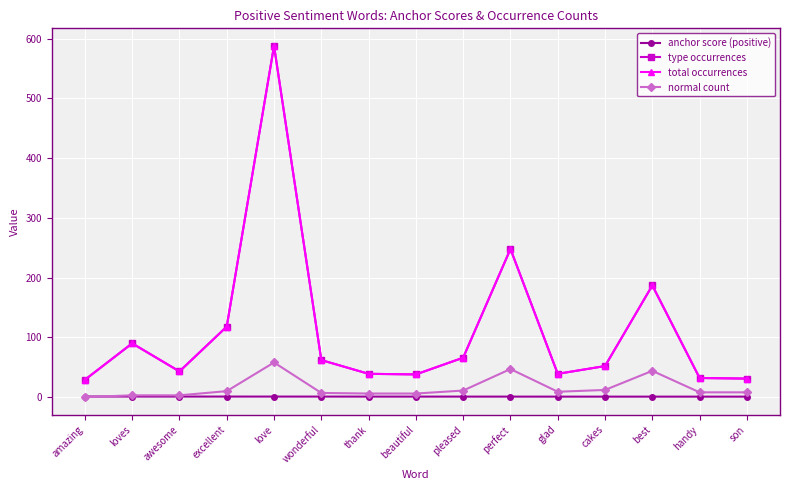

Reading left to right, extract all data points from this chart.

anchor score (positive): amazing=1.0	loves=1.0	awesome=0.9	excellent=0.9	love=0.9	wonderful=0.9	thank=0.9	beautiful=0.9	pleased=0.9	perfect=0.8	glad=0.8	cakes=0.8	best=0.8	handy=0.8	son=0.8
type occurrences: amazing=29.0	loves=90.0	awesome=43.0	excellent=118.0	love=588.0	wonderful=62.0	thank=39.0	beautiful=38.0	pleased=66.0	perfect=248.0	glad=39.0	cakes=52.0	best=187.0	handy=32.0	son=31.0
total occurrences: amazing=29.0	loves=90.0	awesome=43.0	excellent=118.0	love=588.0	wonderful=62.0	thank=39.0	beautiful=38.0	pleased=66.0	perfect=248.0	glad=39.0	cakes=52.0	best=187.0	handy=32.0	son=31.0
normal count: amazing=0.0	loves=3.0	awesome=3.0	excellent=10.0	love=58.0	wonderful=7.0	thank=6.0	beautiful=6.0	pleased=11.0	perfect=47.0	glad=9.0	cakes=12.0	best=44.0	handy=8.0	son=8.0